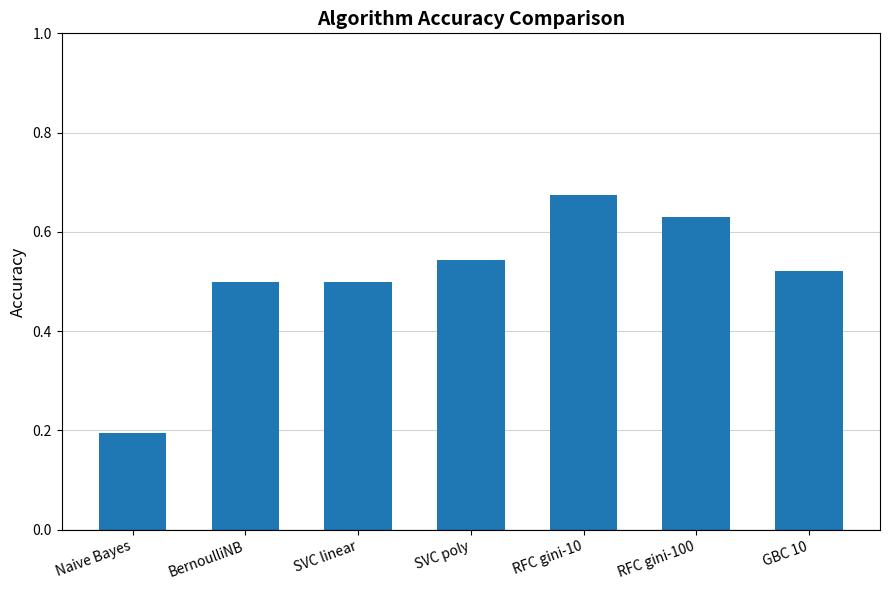

True or false: the data shows 0.5 at SVC poly.

True